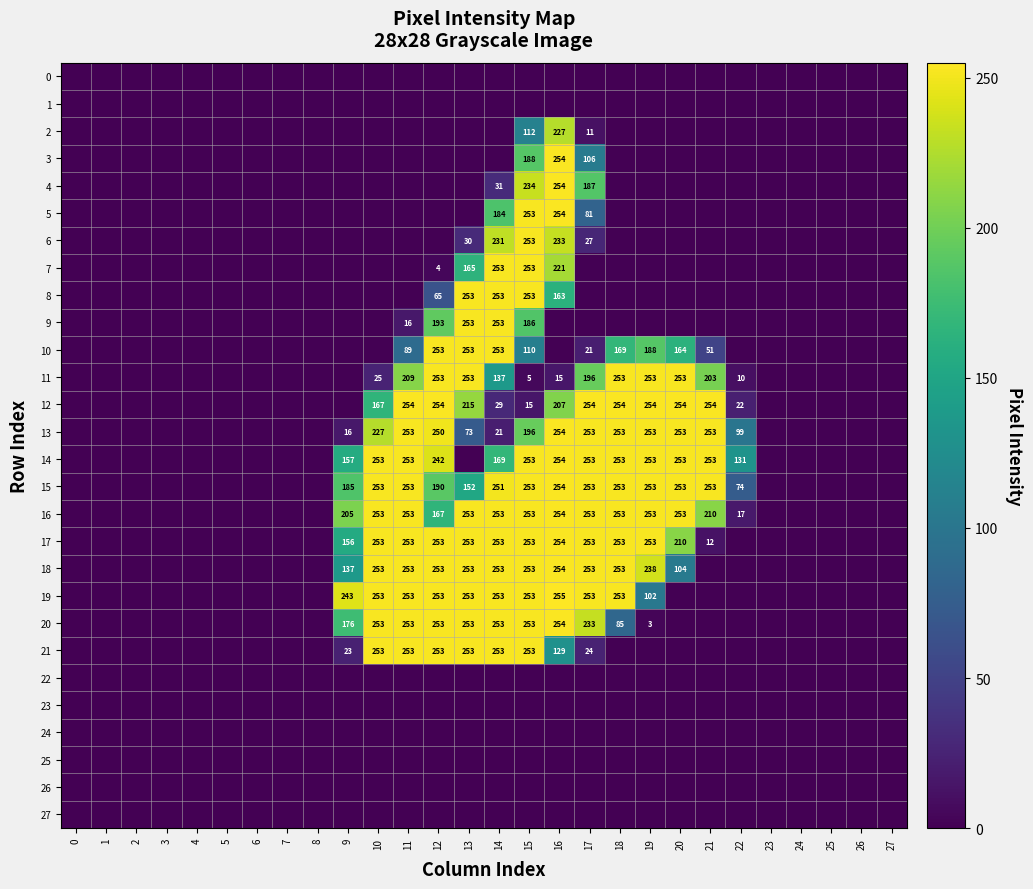

Reading left to right, what are all the values shown in this chart?

row_0: 0	0	0	0	0	0	0	0	0	0	0	0	0	0	0	0	0	0	0	0	0	0	0	0	0	0	0	0
row_1: 0	0	0	0	0	0	0	0	0	0	0	0	0	0	0	0	0	0	0	0	0	0	0	0	0	0	0	0
row_2: 0	0	0	0	0	0	0	0	0	0	0	0	0	0	0	112	227	11	0	0	0	0	0	0	0	0	0	0
row_3: 0	0	0	0	0	0	0	0	0	0	0	0	0	0	0	188	254	106	0	0	0	0	0	0	0	0	0	0
row_4: 0	0	0	0	0	0	0	0	0	0	0	0	0	0	31	234	254	187	0	0	0	0	0	0	0	0	0	0
row_5: 0	0	0	0	0	0	0	0	0	0	0	0	0	0	184	253	254	81	0	0	0	0	0	0	0	0	0	0
row_6: 0	0	0	0	0	0	0	0	0	0	0	0	0	30	231	253	233	27	0	0	0	0	0	0	0	0	0	0
row_7: 0	0	0	0	0	0	0	0	0	0	0	0	4	165	253	253	221	0	0	0	0	0	0	0	0	0	0	0
row_8: 0	0	0	0	0	0	0	0	0	0	0	0	65	253	253	253	163	0	0	0	0	0	0	0	0	0	0	0
row_9: 0	0	0	0	0	0	0	0	0	0	0	16	193	253	253	186	0	0	0	0	0	0	0	0	0	0	0	0
row_10: 0	0	0	0	0	0	0	0	0	0	0	89	253	253	253	110	0	21	169	188	164	51	0	0	0	0	0	0
row_11: 0	0	0	0	0	0	0	0	0	0	25	209	253	253	137	5	15	196	253	253	253	203	10	0	0	0	0	0
row_12: 0	0	0	0	0	0	0	0	0	0	167	254	254	215	29	15	207	254	254	254	254	254	22	0	0	0	0	0
row_13: 0	0	0	0	0	0	0	0	0	16	227	253	250	73	21	196	254	253	253	253	253	253	99	0	0	0	0	0
row_14: 0	0	0	0	0	0	0	0	0	157	253	253	242	0	169	253	254	253	253	253	253	253	131	0	0	0	0	0
row_15: 0	0	0	0	0	0	0	0	0	185	253	253	190	152	251	253	254	253	253	253	253	253	74	0	0	0	0	0
row_16: 0	0	0	0	0	0	0	0	0	205	253	253	167	253	253	253	254	253	253	253	253	210	17	0	0	0	0	0
row_17: 0	0	0	0	0	0	0	0	0	156	253	253	253	253	253	253	254	253	253	253	210	12	0	0	0	0	0	0
row_18: 0	0	0	0	0	0	0	0	0	137	253	253	253	253	253	253	254	253	253	238	104	0	0	0	0	0	0	0
row_19: 0	0	0	0	0	0	0	0	0	243	253	253	253	253	253	253	255	253	253	102	0	0	0	0	0	0	0	0
row_20: 0	0	0	0	0	0	0	0	0	176	253	253	253	253	253	253	254	233	85	3	0	0	0	0	0	0	0	0
row_21: 0	0	0	0	0	0	0	0	0	23	253	253	253	253	253	253	129	24	0	0	0	0	0	0	0	0	0	0
row_22: 0	0	0	0	0	0	0	0	0	0	0	0	0	0	0	0	0	0	0	0	0	0	0	0	0	0	0	0
row_23: 0	0	0	0	0	0	0	0	0	0	0	0	0	0	0	0	0	0	0	0	0	0	0	0	0	0	0	0
row_24: 0	0	0	0	0	0	0	0	0	0	0	0	0	0	0	0	0	0	0	0	0	0	0	0	0	0	0	0
row_25: 0	0	0	0	0	0	0	0	0	0	0	0	0	0	0	0	0	0	0	0	0	0	0	0	0	0	0	0
row_26: 0	0	0	0	0	0	0	0	0	0	0	0	0	0	0	0	0	0	0	0	0	0	0	0	0	0	0	0
row_27: 0	0	0	0	0	0	0	0	0	0	0	0	0	0	0	0	0	0	0	0	0	0	0	0	0	0	0	0